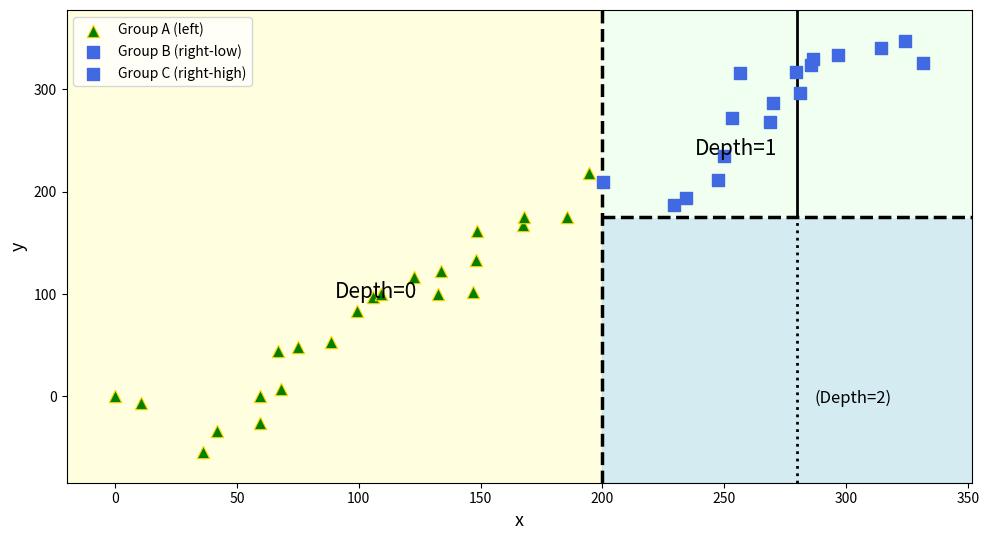

Which series reaches the maximum Y coordinate?

Group C (right-high)